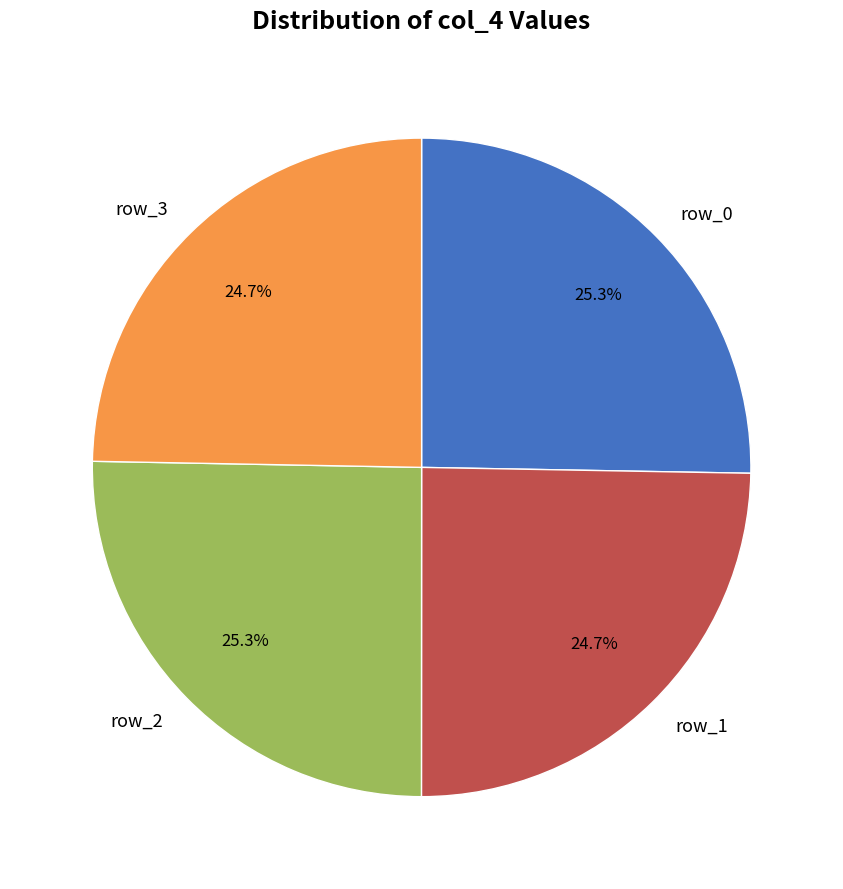

Count the number of slices in the pie.

4